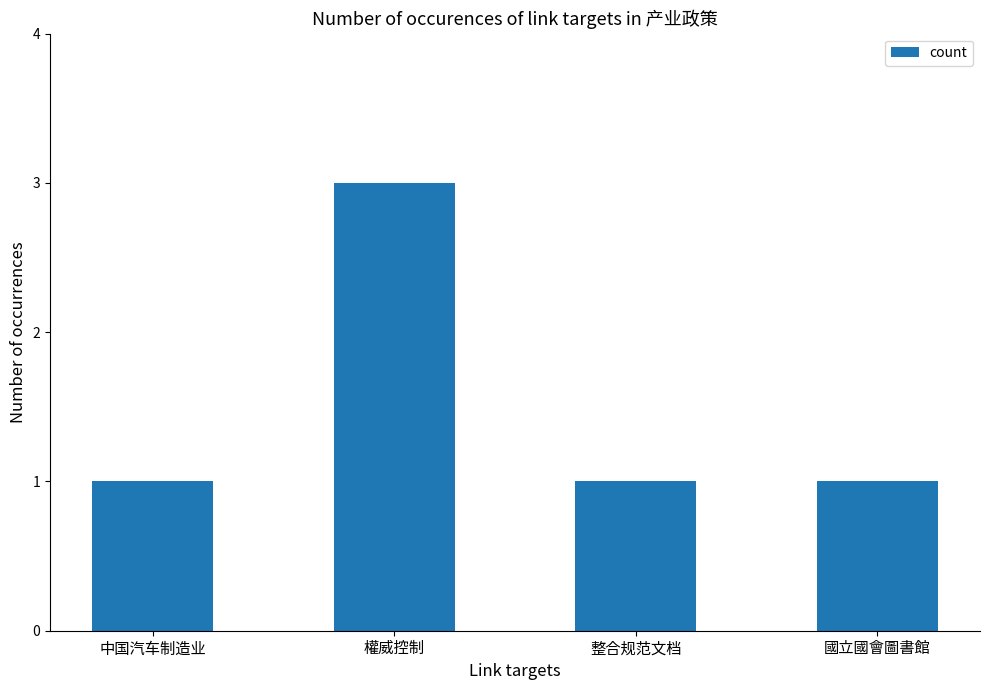

The chart shows a value of 3 at 權威控制. True or false?

True